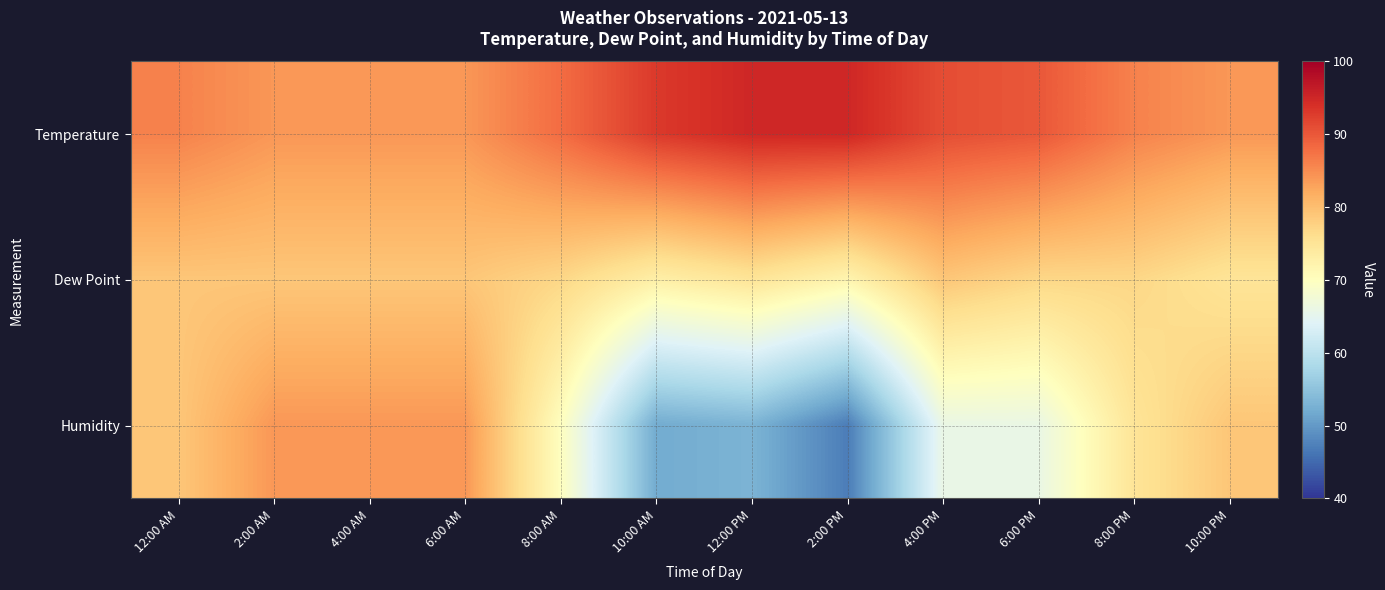

Rank the series by their average value, from lowest to highest.

Humidity, Dew Point, Temperature